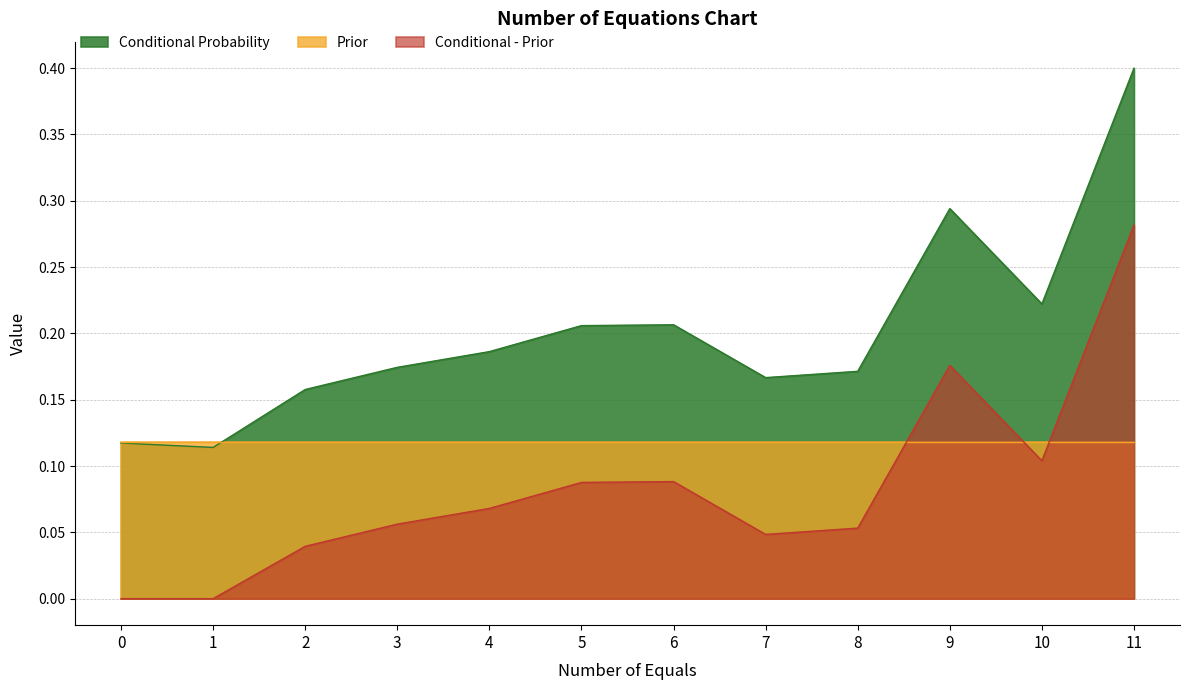

Is it true that Conditional - Prior equals 0.1 at 7?

False